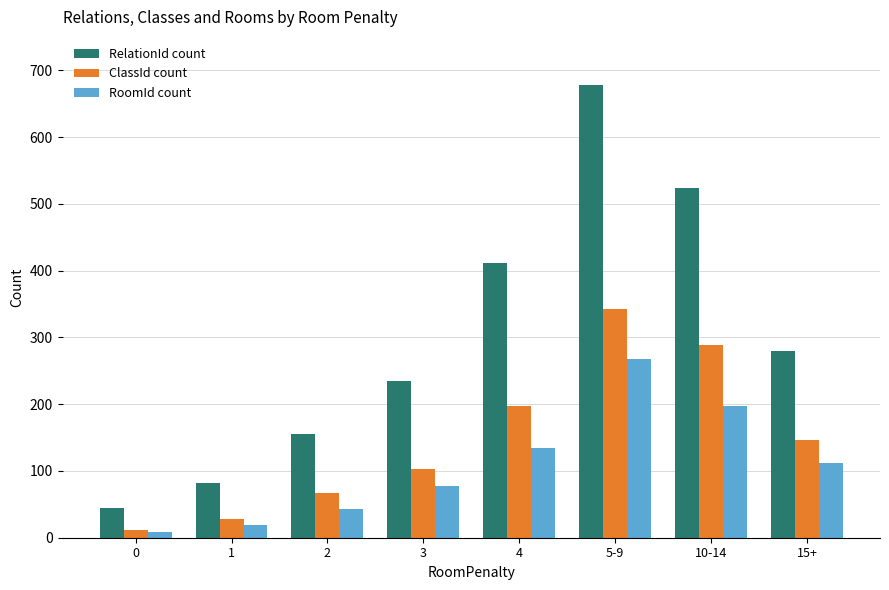

Reading right to left, list all the values displayed in this chart.

RelationId count: 279	523	678	412	234	156	82	45
ClassId count: 147	289	342	198	103	67	28	12
RoomId count: 112	198	267	134	78	43	19	8